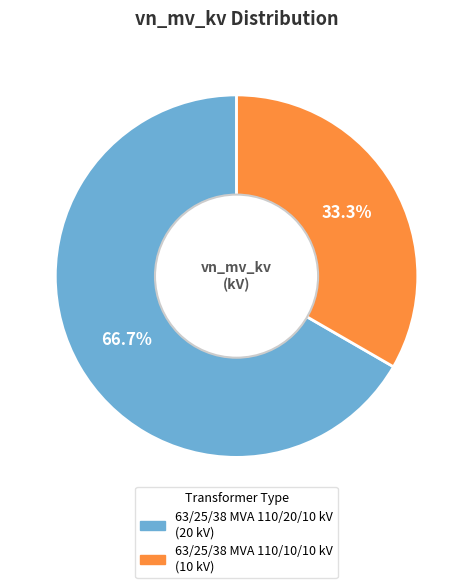

Rank the categories by value from lowest to highest.

63/25/38 MVA 110/10/10 kV, 63/25/38 MVA 110/20/10 kV